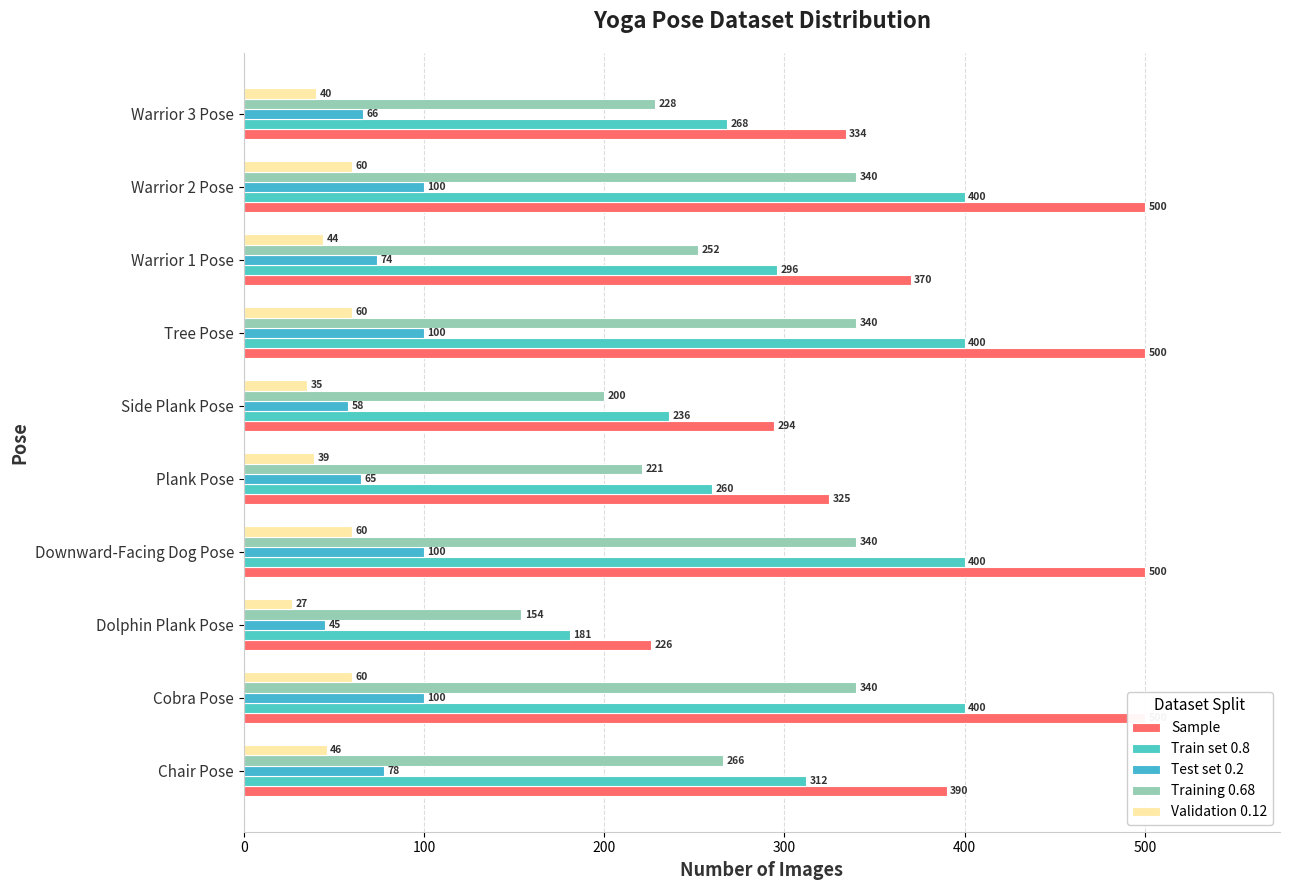

What is the difference between the highest and lowest values at Chair Pose?

344